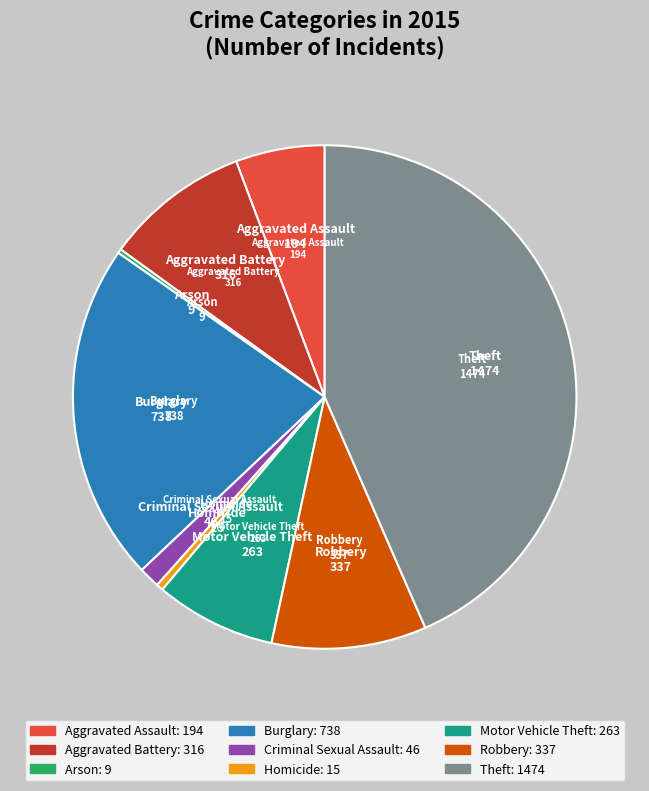

Which slice is the largest?

Theft